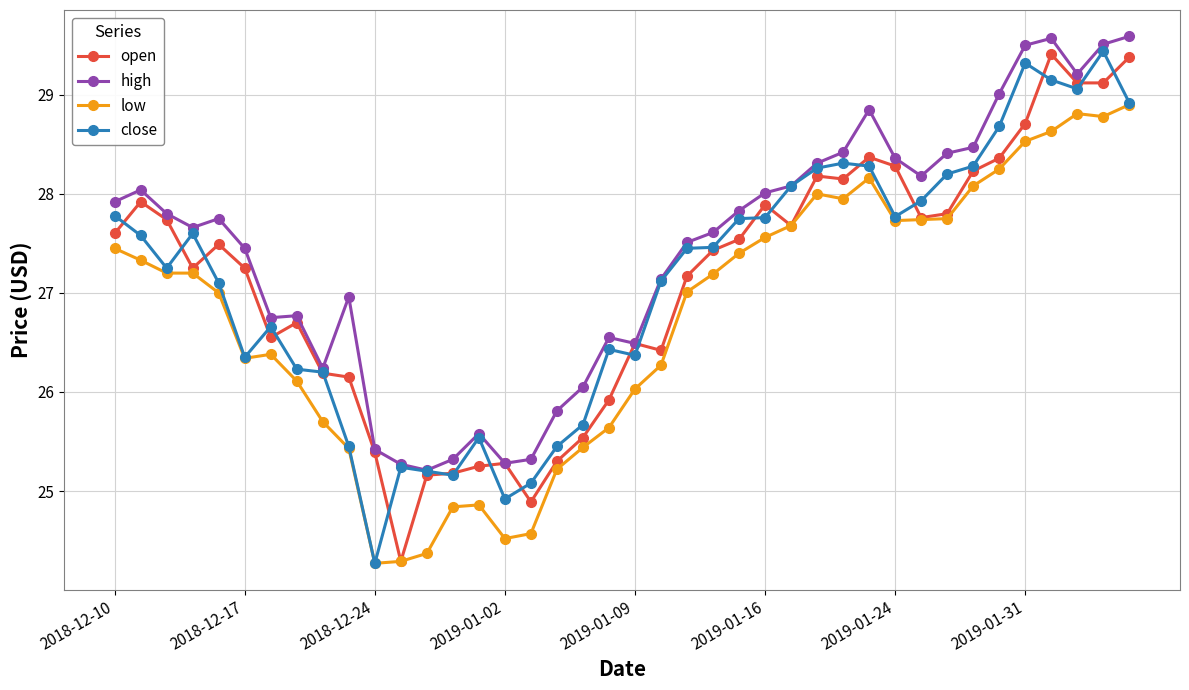

True or false: high has more than 2 interior local peaks.

True